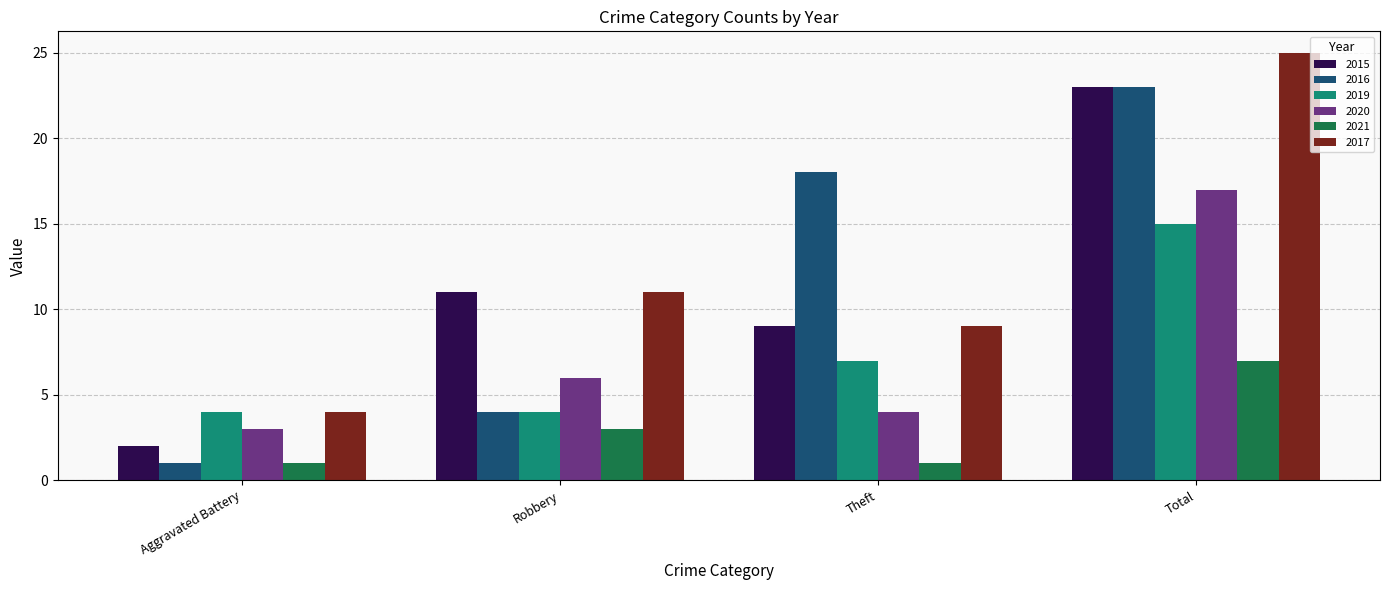

How many values in the 2019 series are below 7?

2